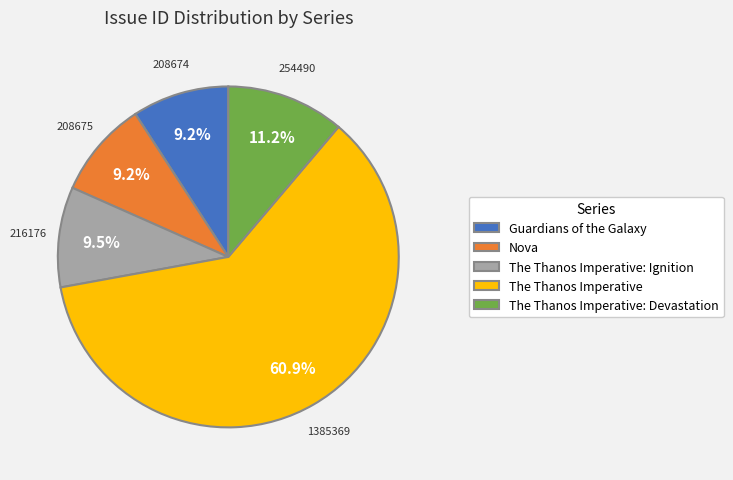

Combined, what portion of the pie is Guardians of the Galaxy and The Thanos Imperative: Devastation?

20.4%